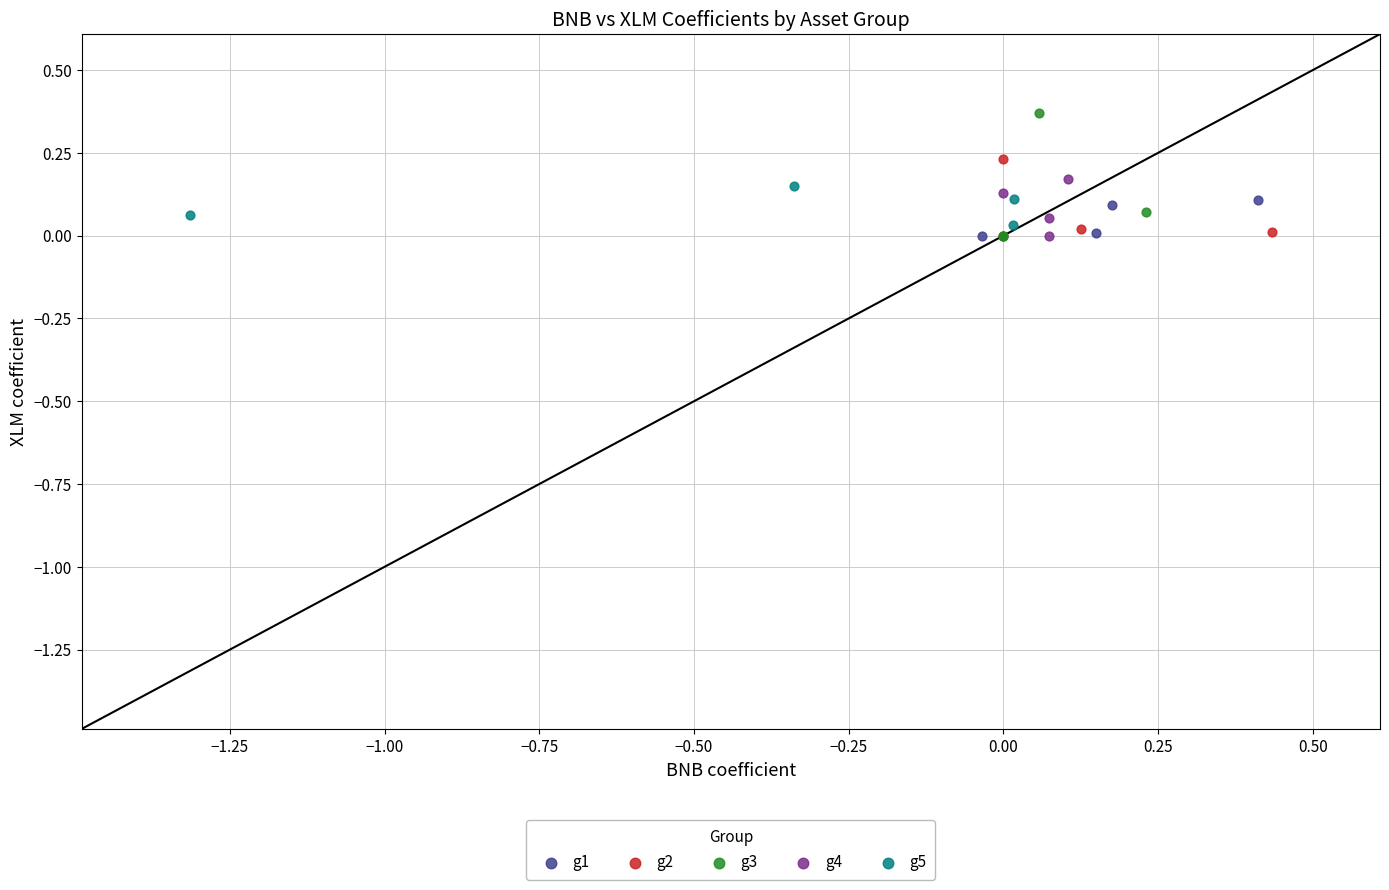

Which series reaches the maximum Y coordinate?

g3